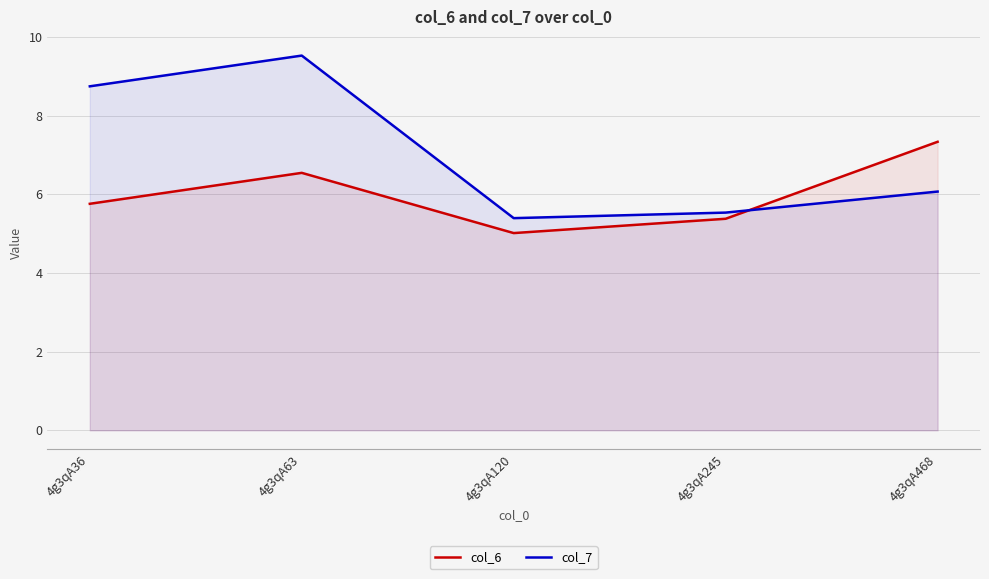

What is the difference between the highest and lowest values at 4g3qA120?

0.4